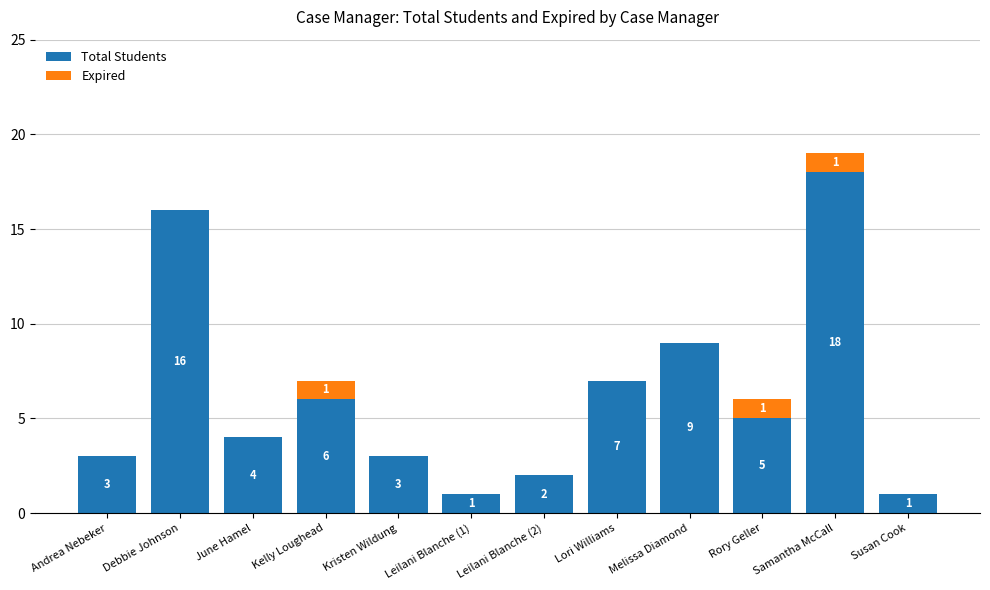

Does the chart contain stacked bars?

Yes